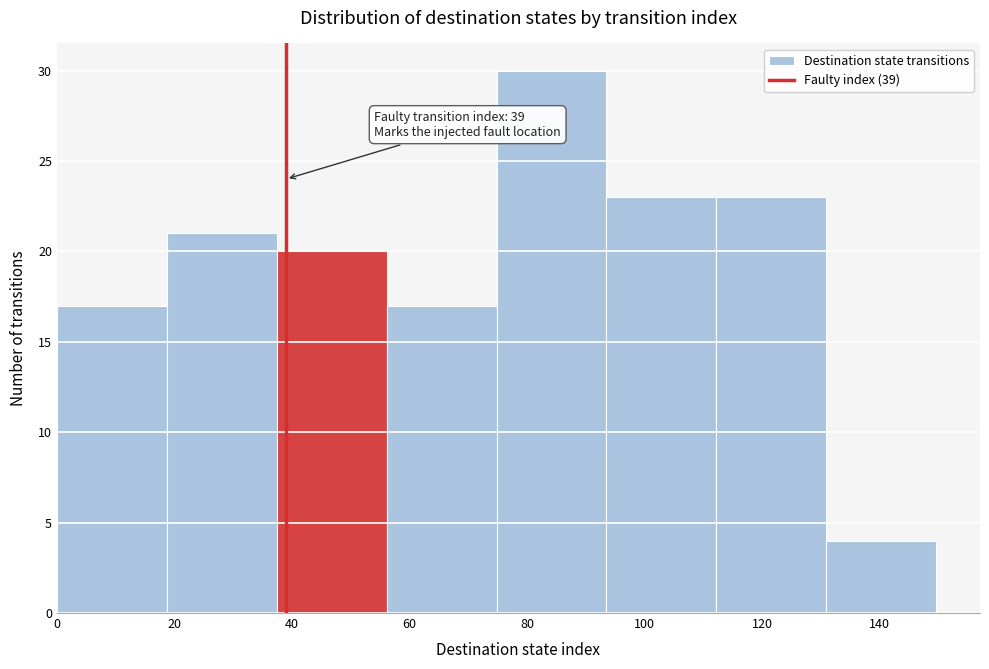

Which range on the x-axis has the tallest bar?

74 to 94